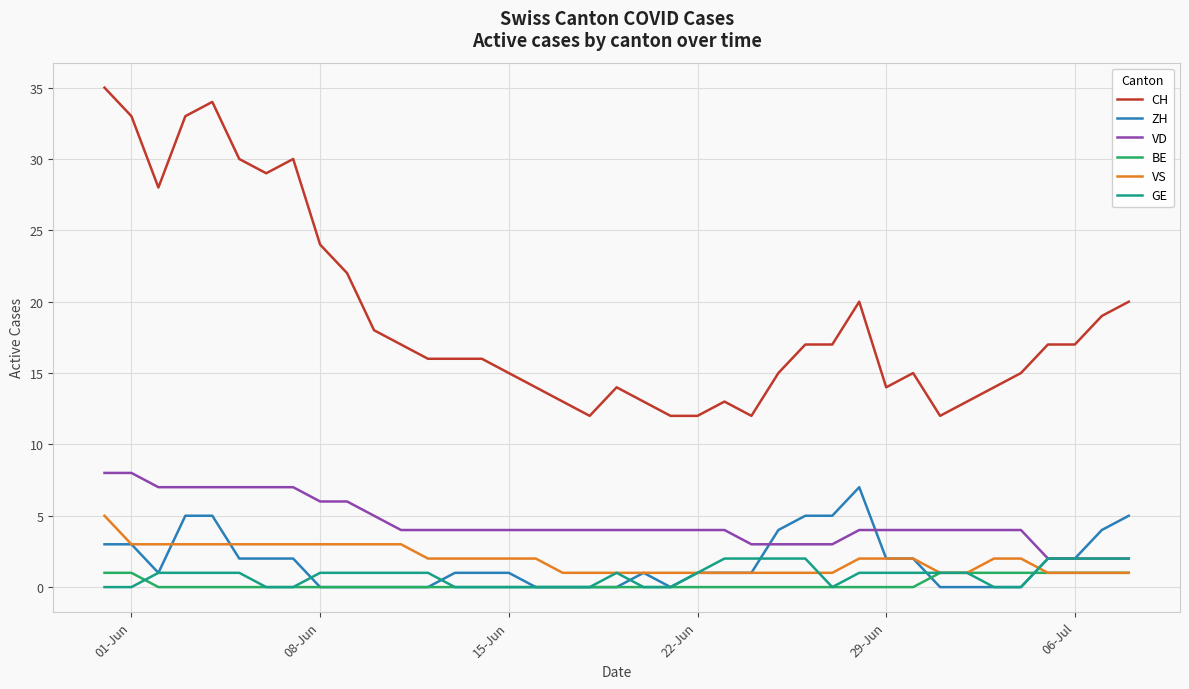

What is the maximum value shown in the chart?

35